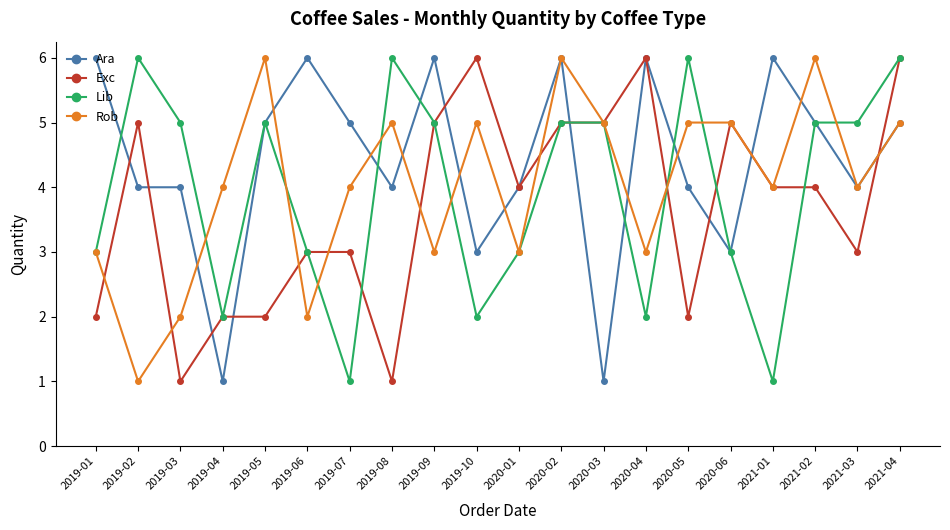

Reading left to right, extract all data points from this chart.

Ara: 2019-01=6	2019-02=4	2019-03=4	2019-04=1	2019-05=5	2019-06=6	2019-07=5	2019-08=4	2019-09=6	2019-10=3	2020-01=4	2020-02=6	2020-03=1	2020-04=6	2020-05=4	2020-06=3	2021-01=6	2021-02=5	2021-03=4	2021-04=5
Exc: 2019-01=2	2019-02=5	2019-03=1	2019-04=2	2019-05=2	2019-06=3	2019-07=3	2019-08=1	2019-09=5	2019-10=6	2020-01=4	2020-02=5	2020-03=5	2020-04=6	2020-05=2	2020-06=5	2021-01=4	2021-02=4	2021-03=3	2021-04=6
Lib: 2019-01=3	2019-02=6	2019-03=5	2019-04=2	2019-05=5	2019-06=3	2019-07=1	2019-08=6	2019-09=5	2019-10=2	2020-01=3	2020-02=5	2020-03=5	2020-04=2	2020-05=6	2020-06=3	2021-01=1	2021-02=5	2021-03=5	2021-04=6
Rob: 2019-01=3	2019-02=1	2019-03=2	2019-04=4	2019-05=6	2019-06=2	2019-07=4	2019-08=5	2019-09=3	2019-10=5	2020-01=3	2020-02=6	2020-03=5	2020-04=3	2020-05=5	2020-06=5	2021-01=4	2021-02=6	2021-03=4	2021-04=5